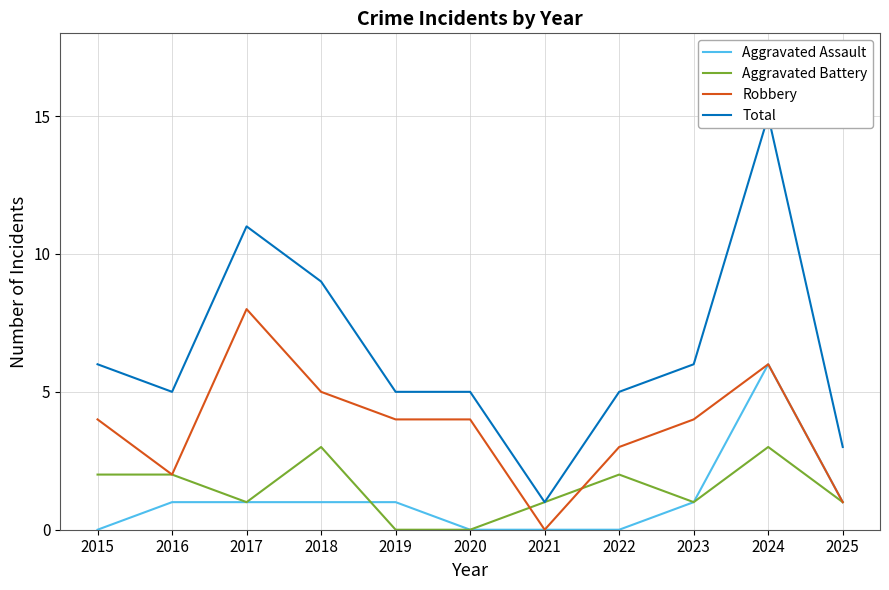

What is the average value of the Robbery series?

4